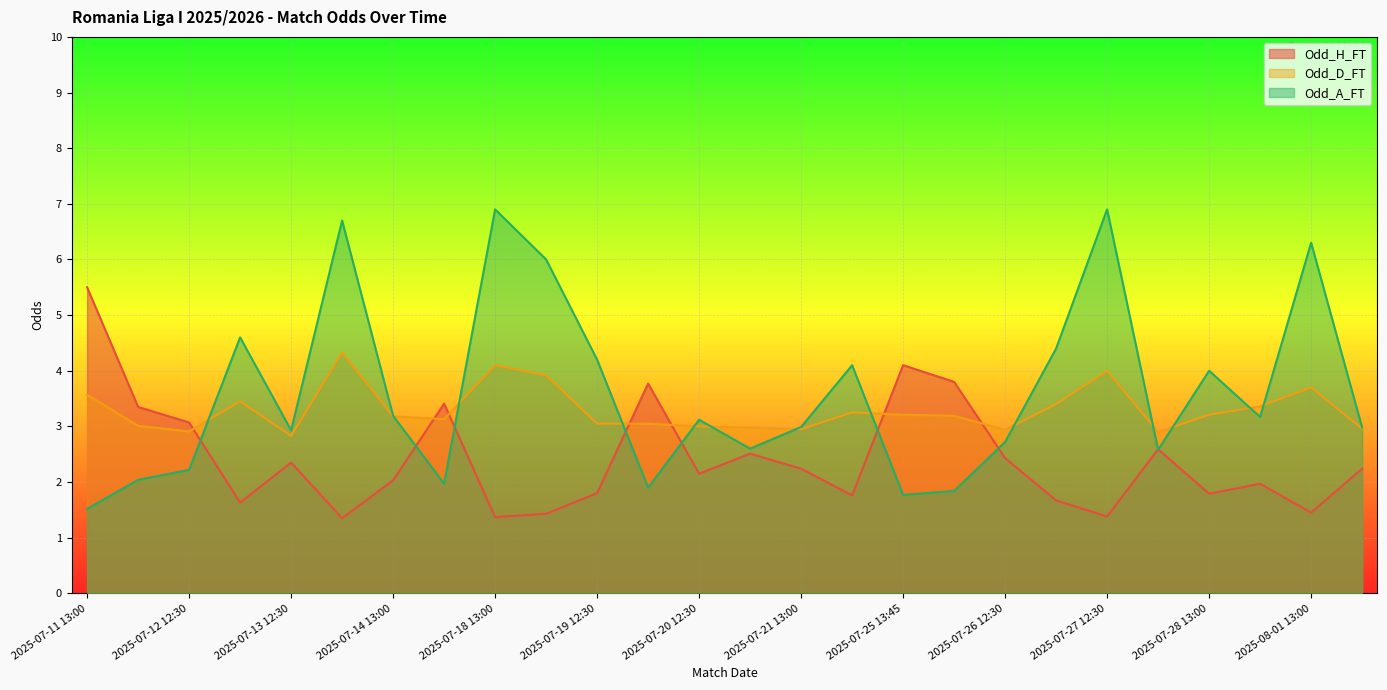

What is the difference between the maximum and minimum values in the Odd_A_FT series?

5.4